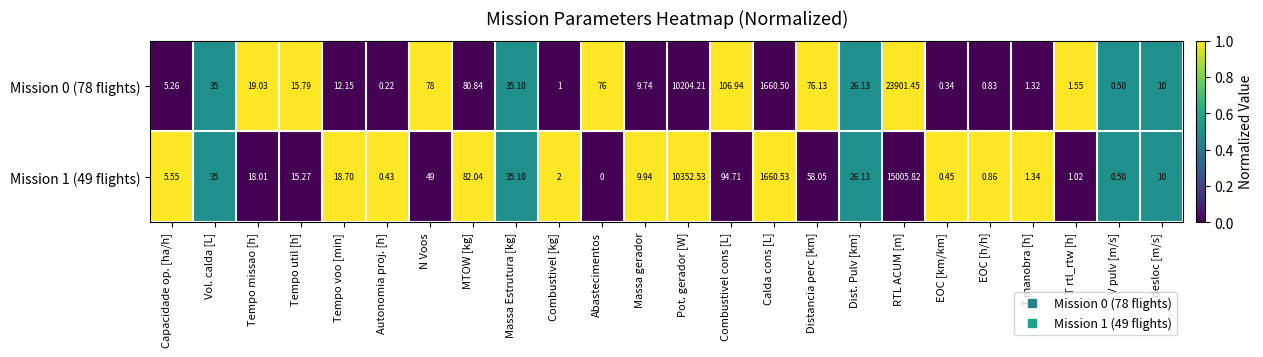

Rank the categories by Mission 1 (49 flights) value from lowest to highest.

Abastecimentos, Autonomia proj. [h], EOC [km/km], V pulv [m/s], EOC [h/h], T rtl_rtw [h], T manobra [h], Combustivel [kg], Capacidade op. [ha/h], Massa gerador, V desloc [m/s], Tempo util [h], Tempo missao [h], Tempo voo [min], Dist. Pulv [km], Vol. calda [L], Massa Estrutura [kg], N Voos, Distancia perc [km], MTOW [kg], Combustivel cons [L], Calda cons [L], Pot. gerador [W], RTL ACUM [m]